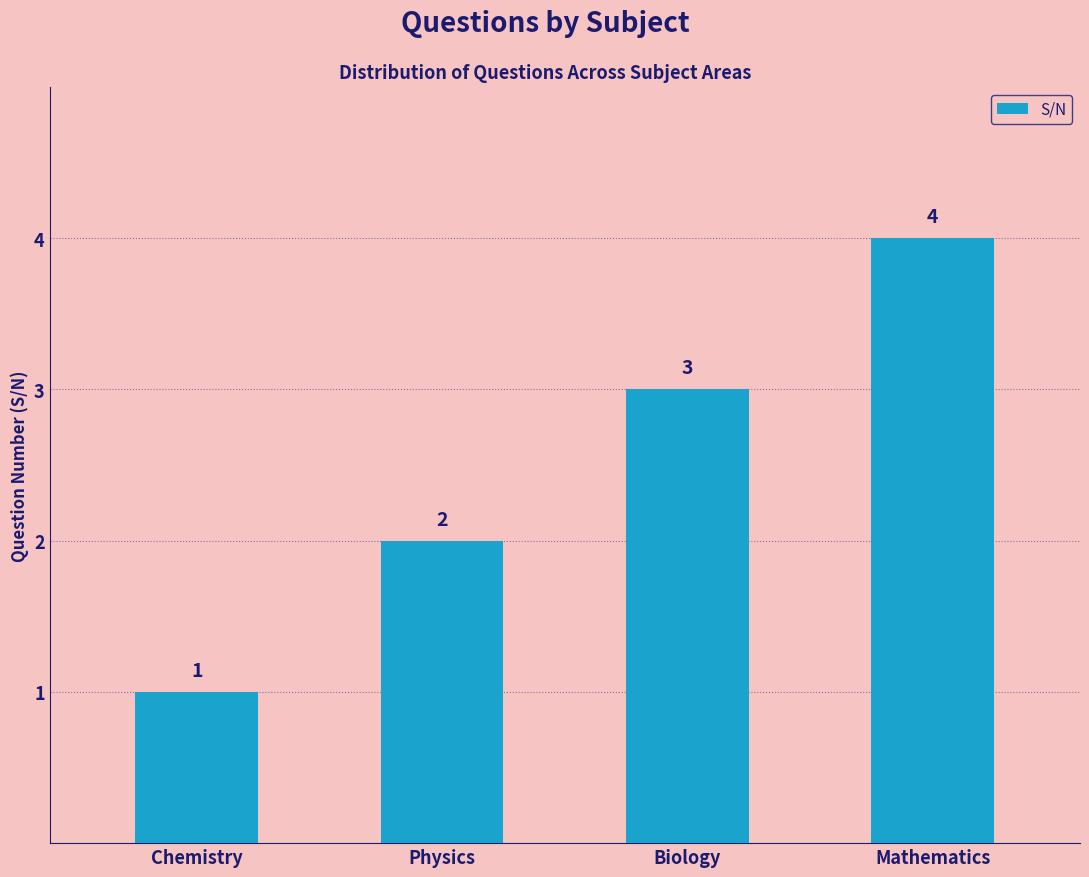

What is the minimum value shown in the chart?

1